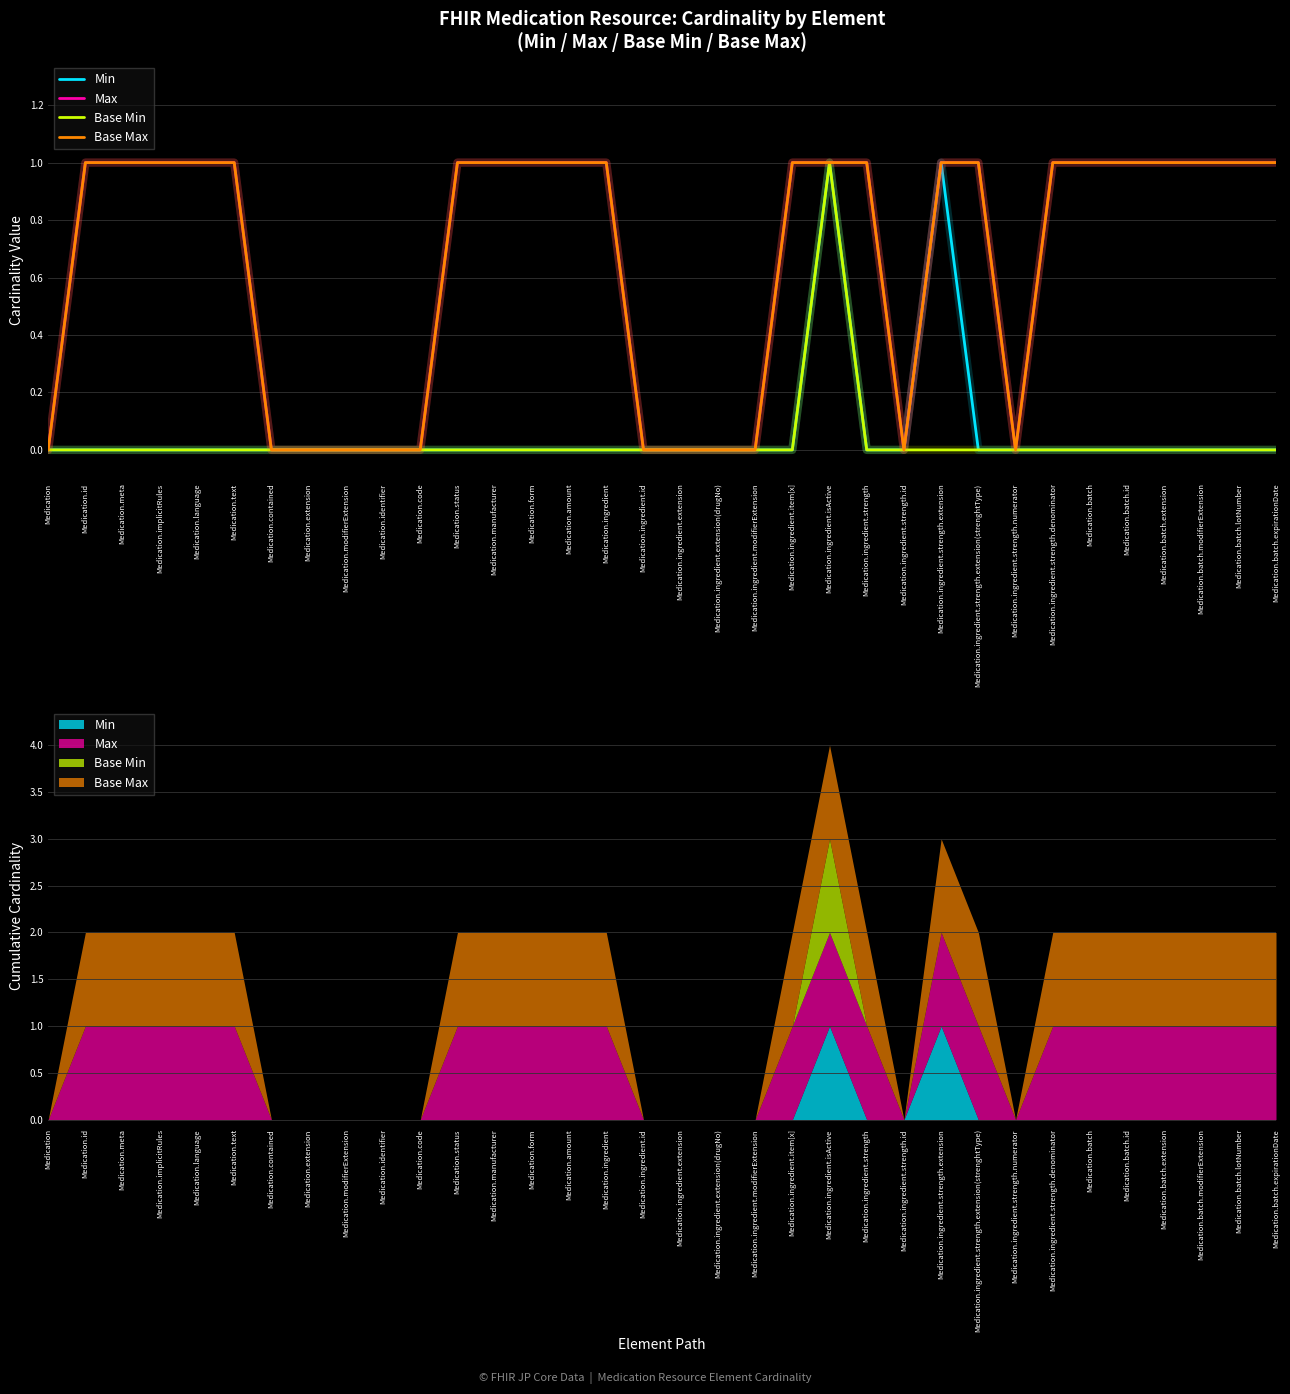

At which category is the sum across all series the highest?

Medication.ingredient.isActive